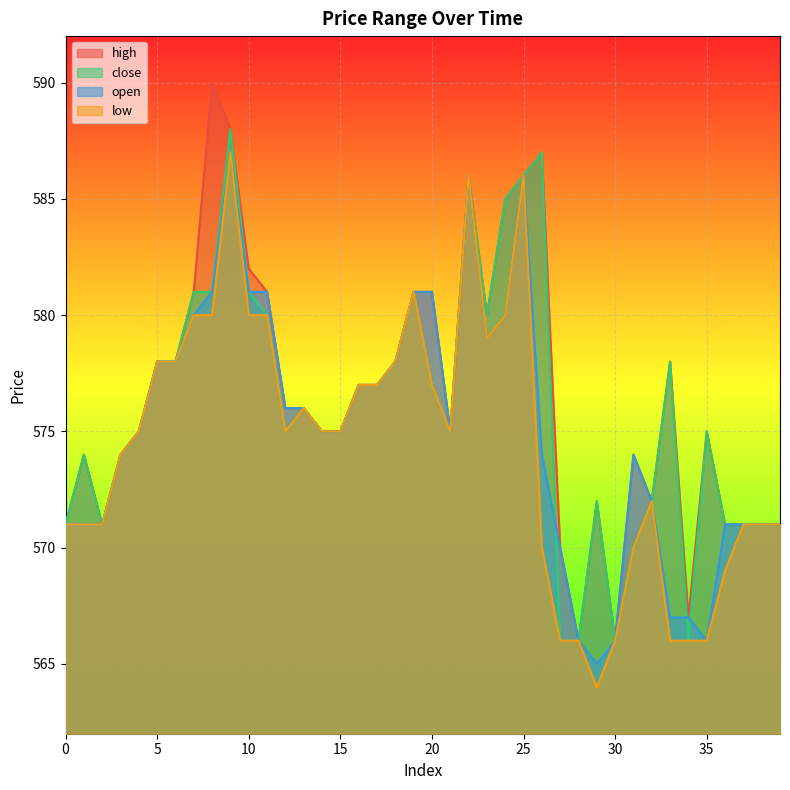

How many data points in high are above 576?

18